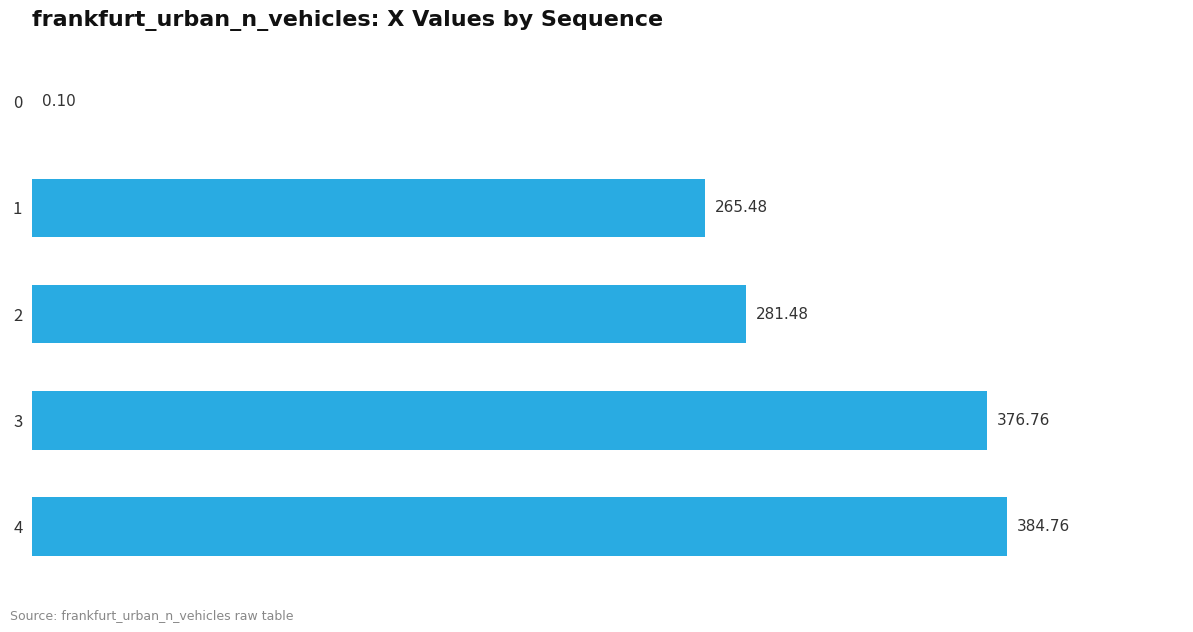

What is the sum of the values at 2 and 1?

547.0